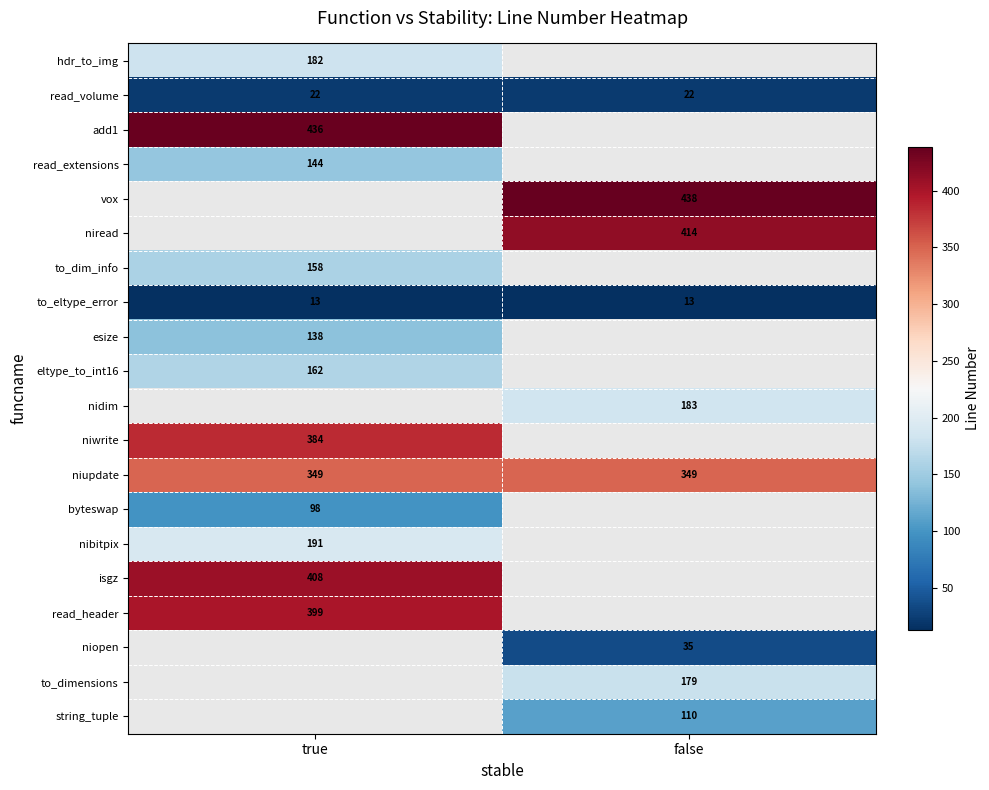

The to_dim_info series shows 158 at true. True or false?

True